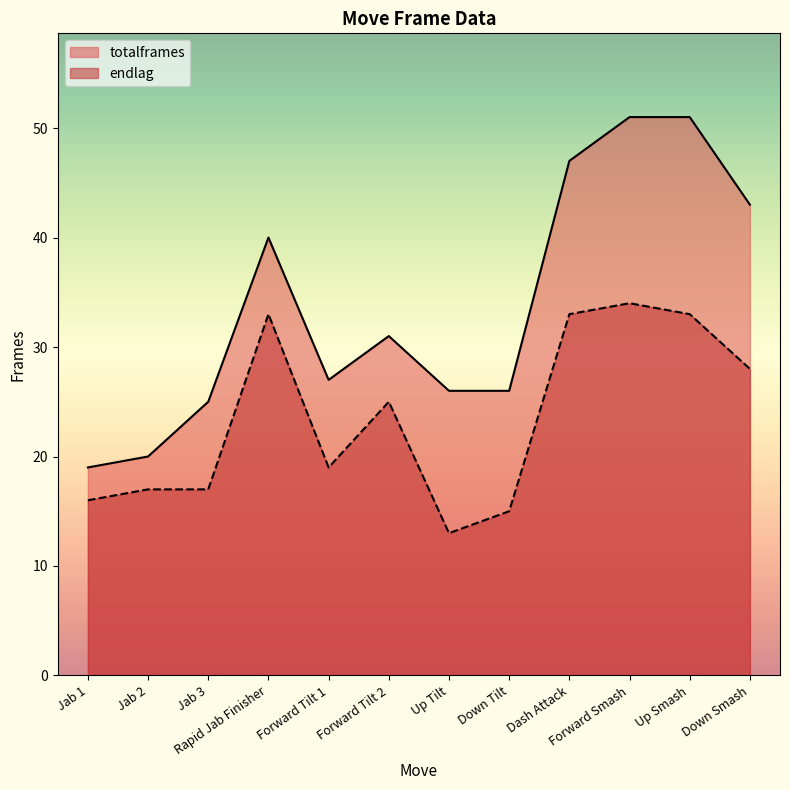

What is the difference between the highest and lowest values at Jab 1?

3